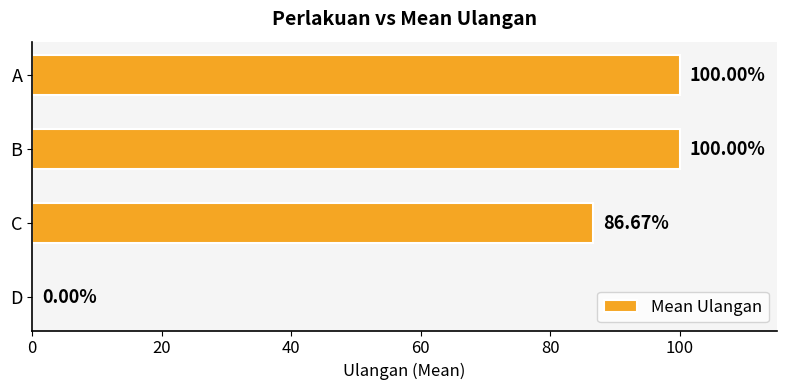

How many distinct data groups are displayed?

1